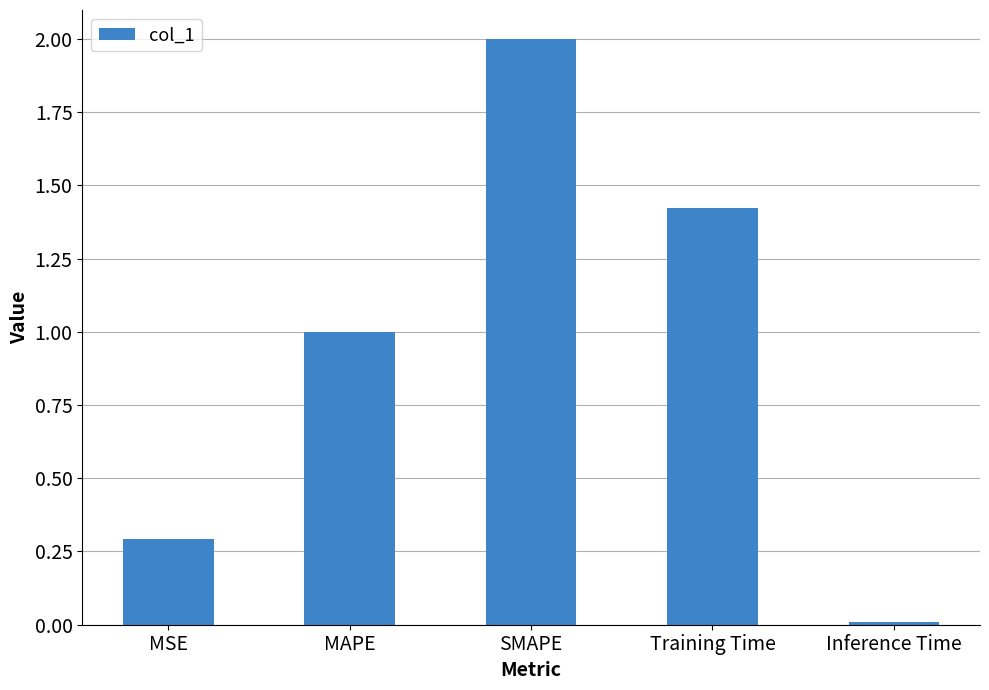

Are the bars grouped side by side (vs. stacked)?

No